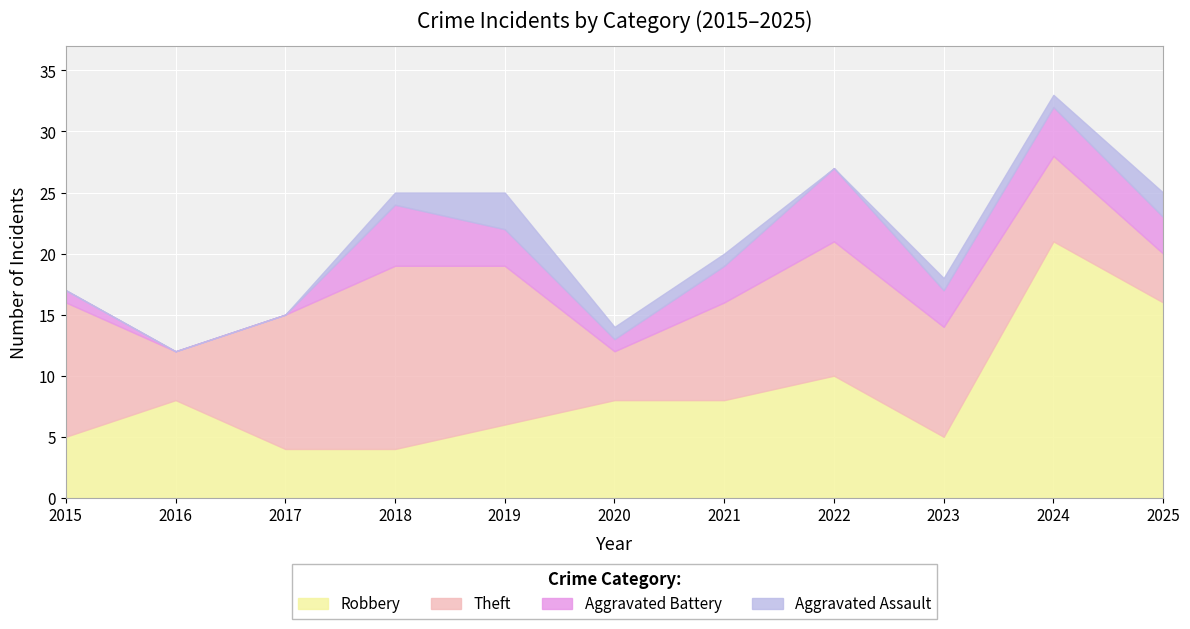

The value of Theft at 2015 is 11. True or false?

True